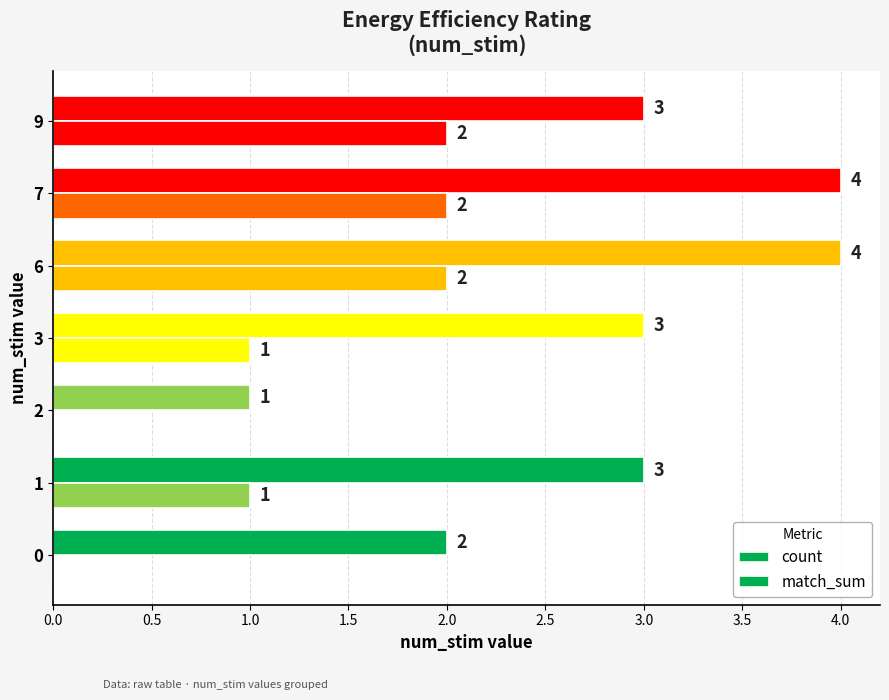

How many data points does each series have?

7